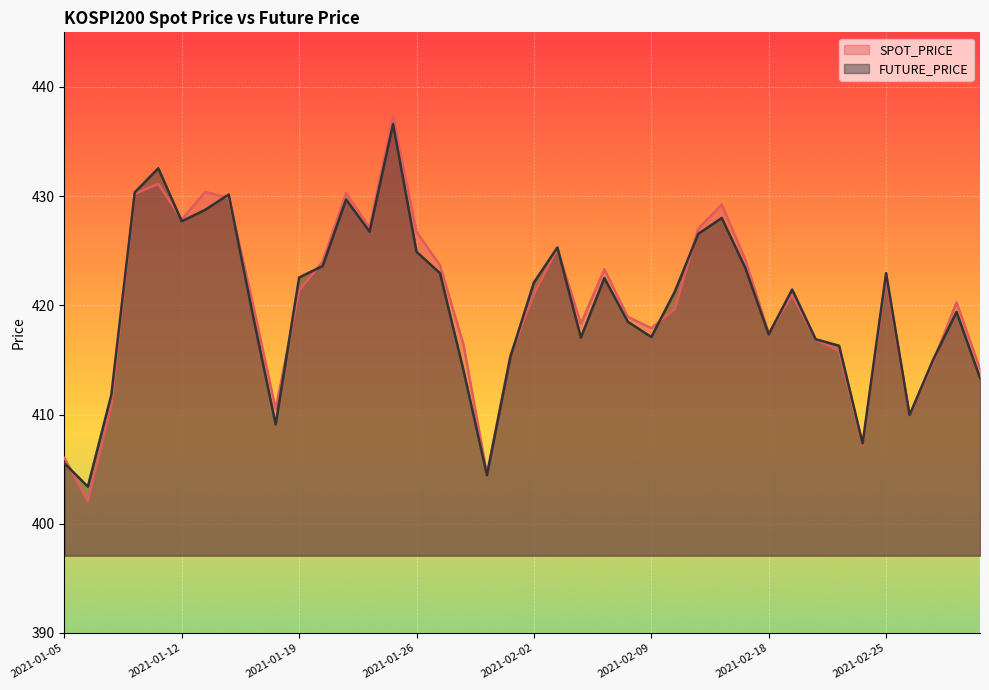

What is the label of the 35th point from the left?

2021-02-24